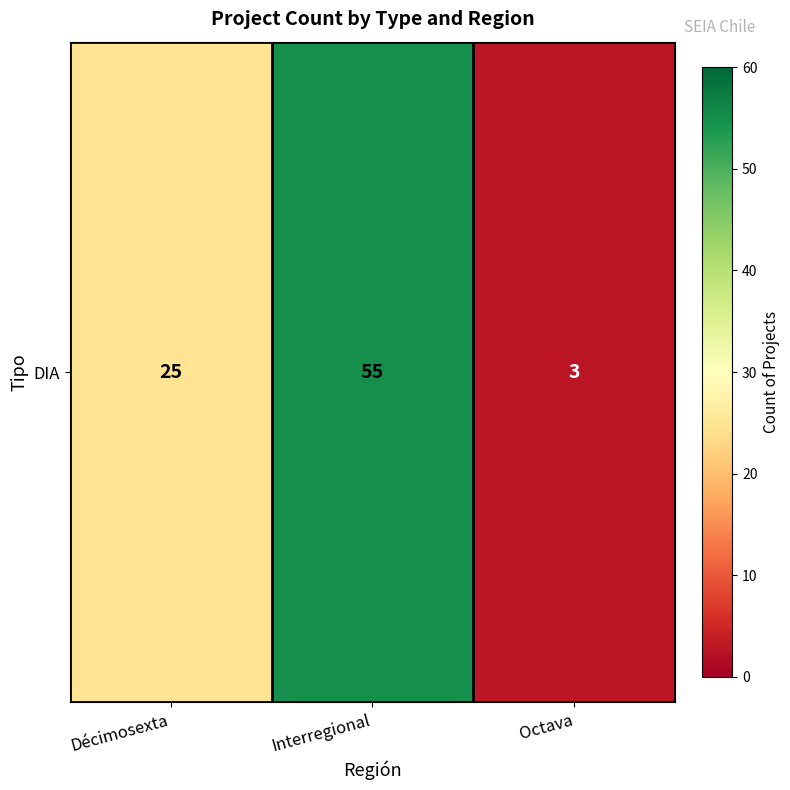

Between Interregional and Décimosexta, which is larger?

Interregional